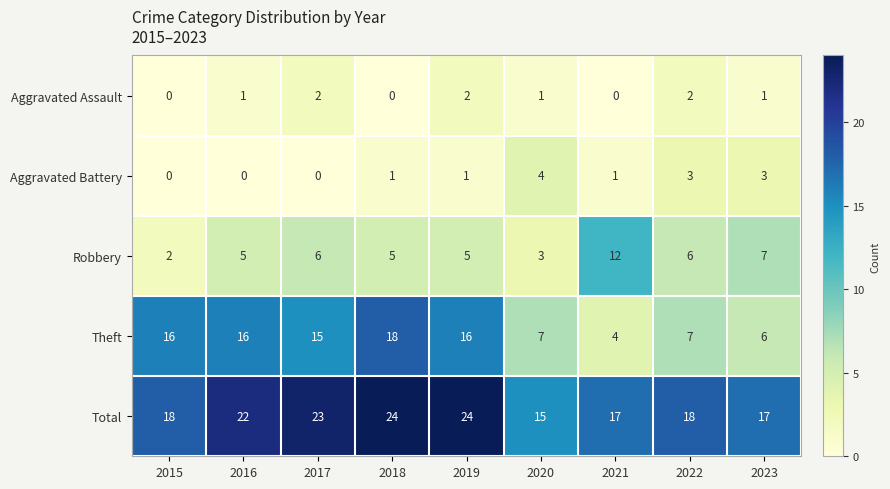

At 2023, list the series in order from smallest to largest.

Aggravated Assault, Aggravated Battery, Theft, Robbery, Total